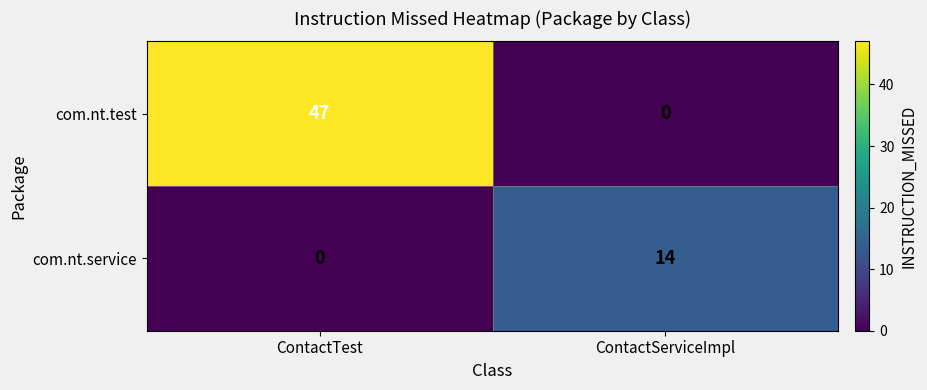

List the series in order of their overall mean, lowest first.

com.nt.service, com.nt.test